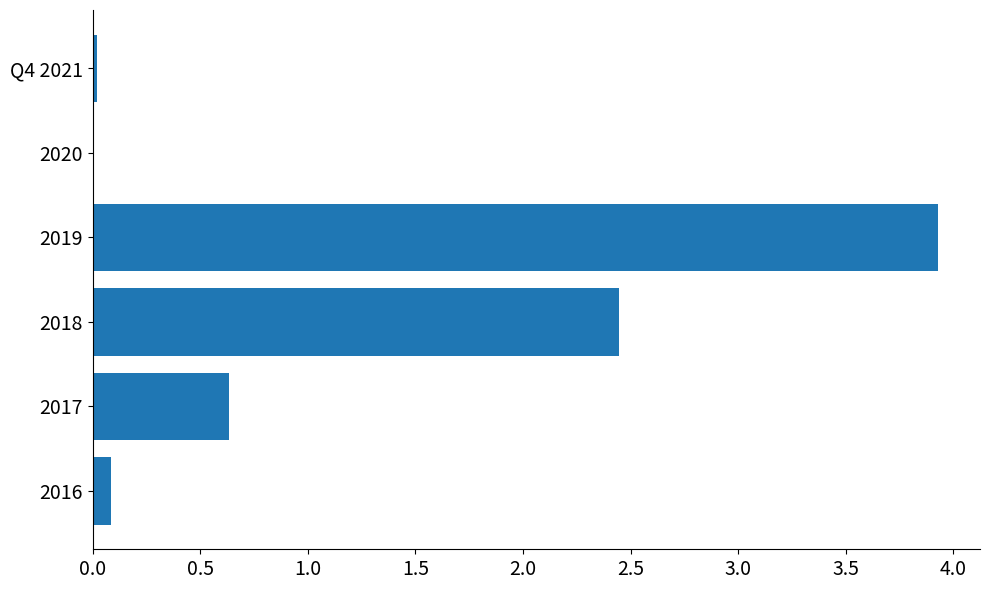

Is it true that the value at 2017 is 0.2?

False